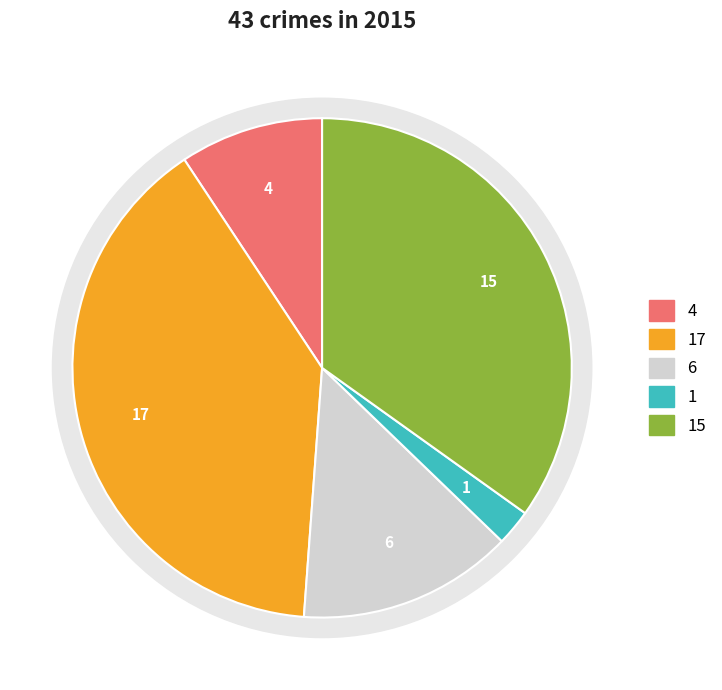

The Aggravated Assault slice represents 9% of the pie. True or false?

True